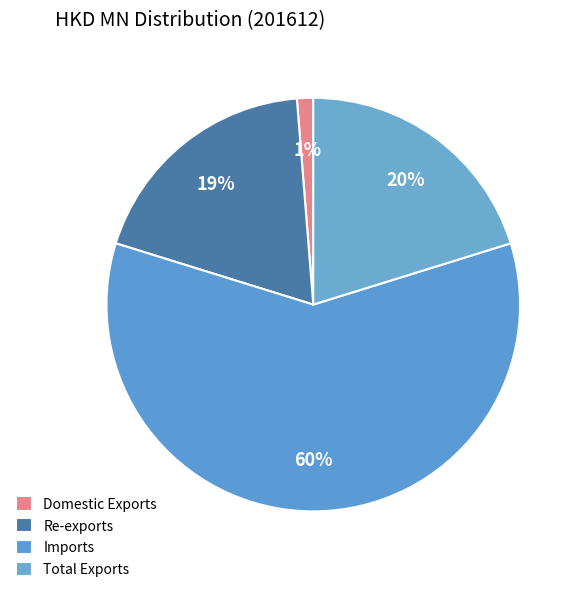

To the nearest percent, what is the difference between the Imports and Re-exports slice percentages?

41%